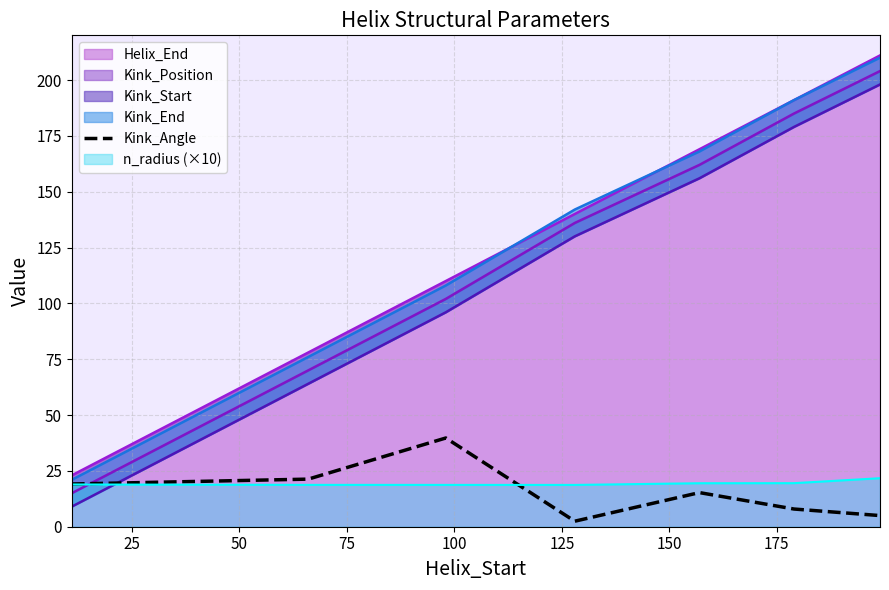

What is the difference between the maximum and minimum values?

37.2